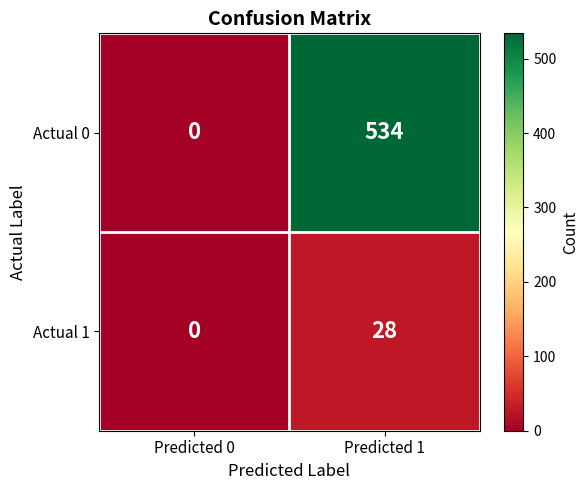

At which label is Actual 1 closest to 14?

Predicted 0